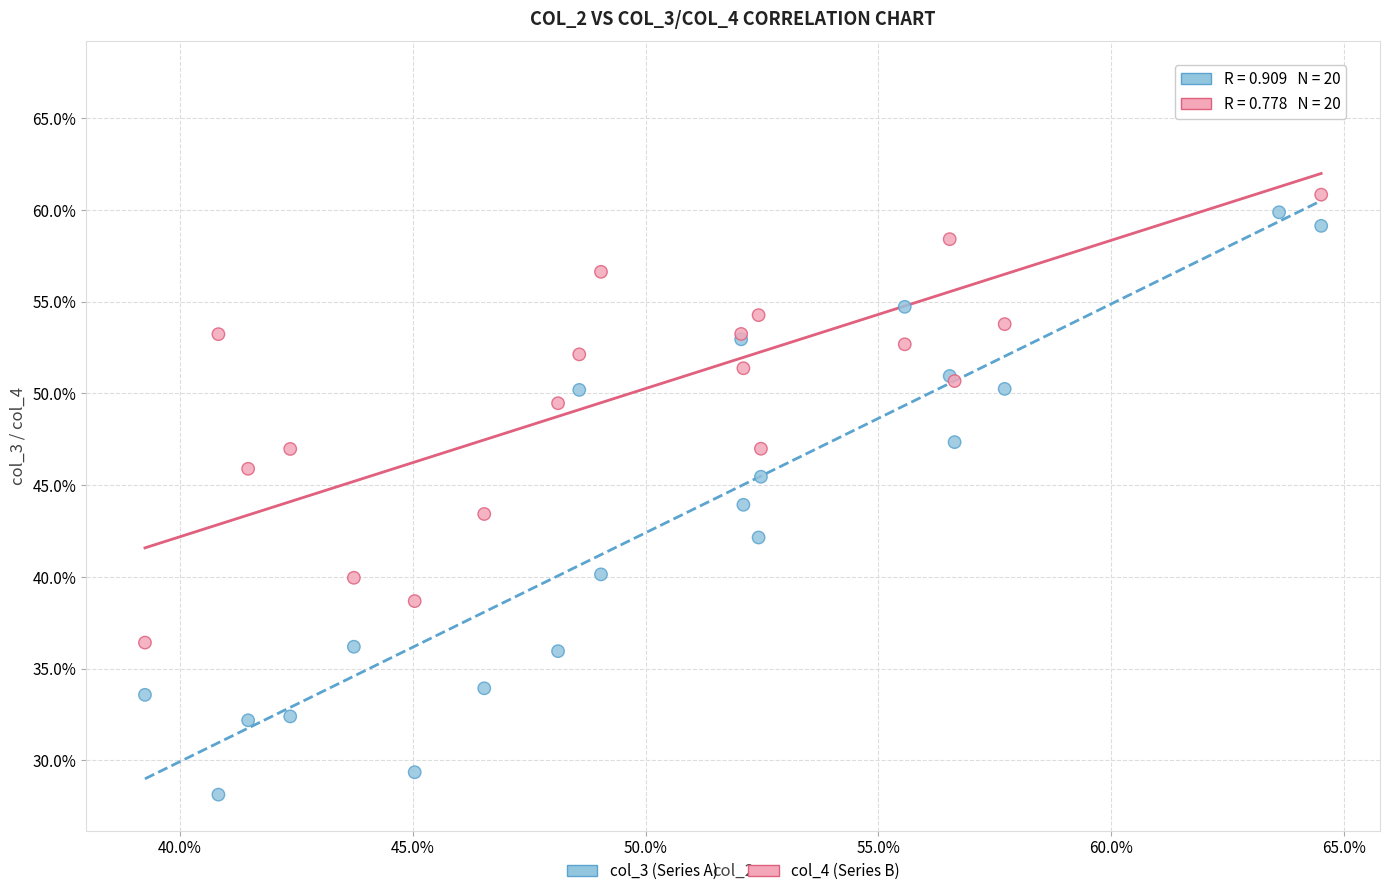

Which series contains the lowest Y value?

col_3 (Series A)